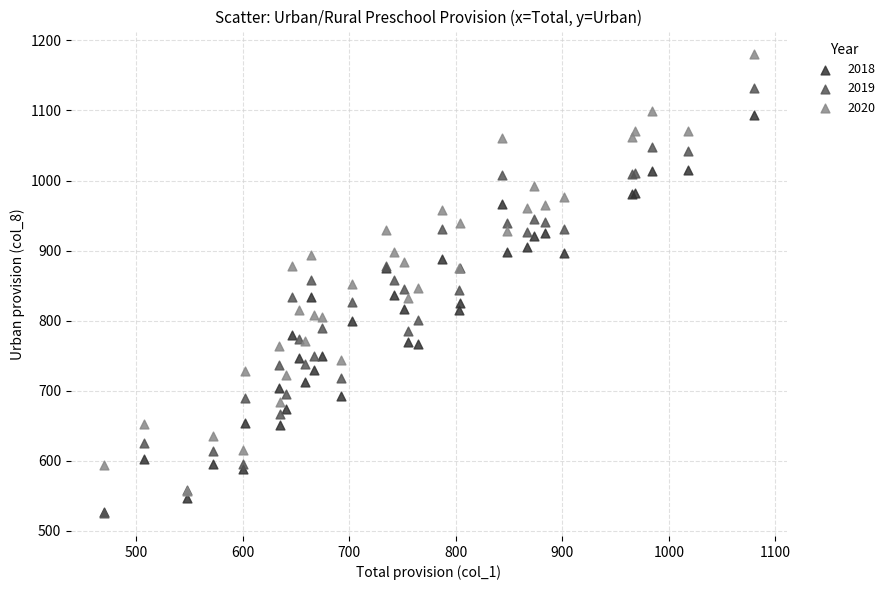

What are all the series names shown in the legend?

2018, 2019, 2020